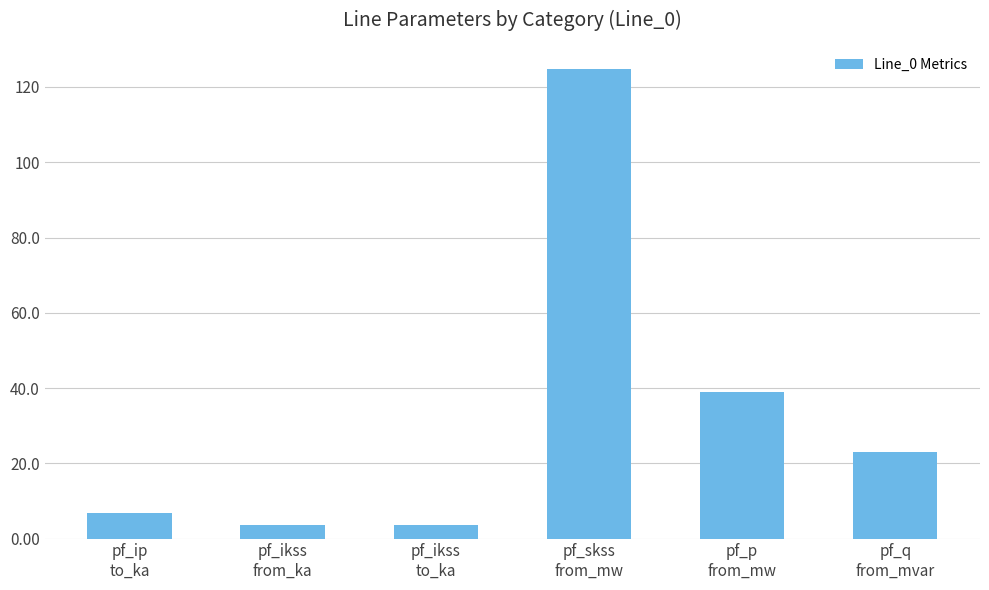

What is the ratio of the value at pf_ikss
from_ka to the value at pf_q
from_mvar?

0.2